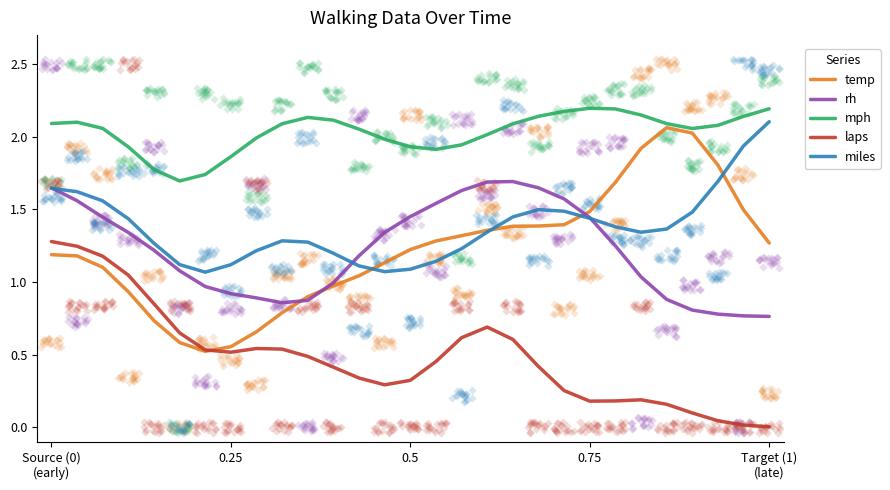

What is the total value across all series at Source (0)
(early)?

7.9